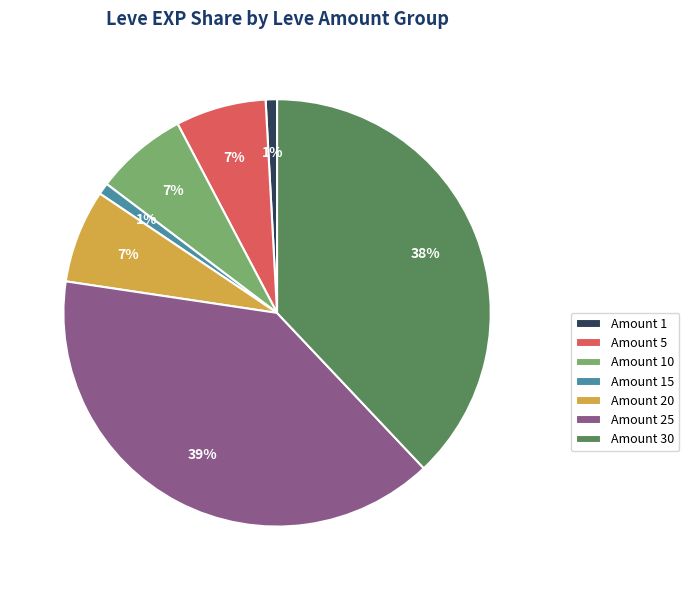

Do Amount 1 and Amount 10 together represent more than half of the pie?

No